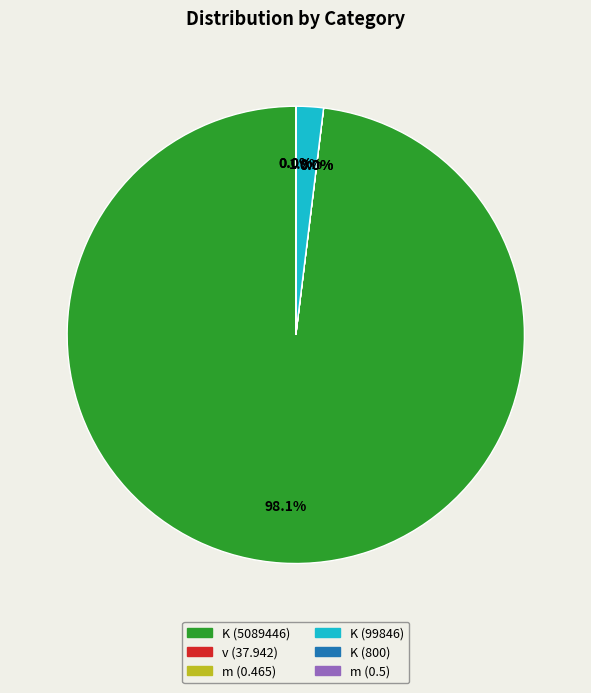

What is the smallest slice in the pie chart?

m (0.465)